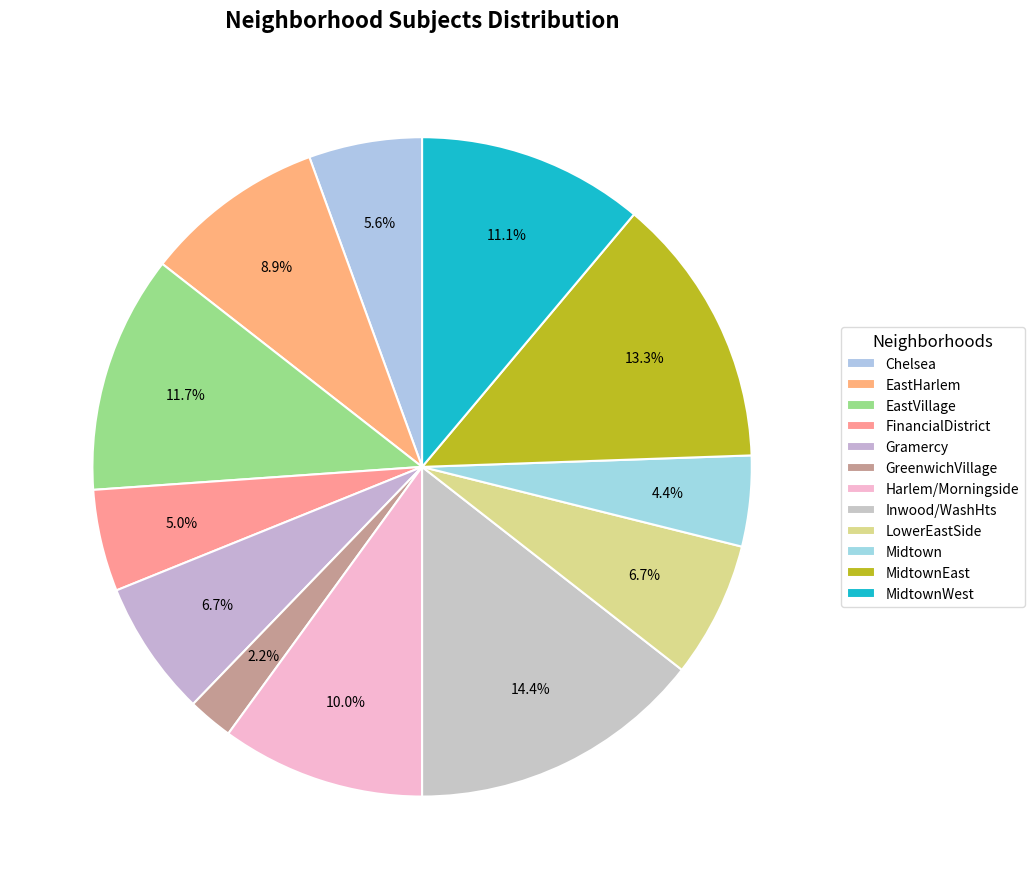

What percentage do MidtownWest and Gramercy together represent?

17.8%